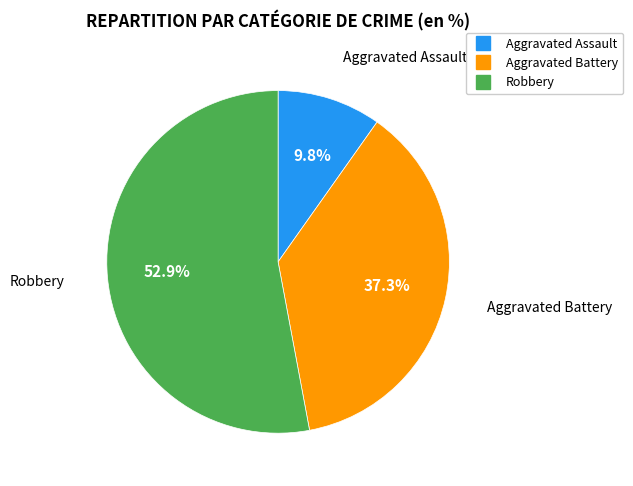

Is it true that Aggravated Assault is 1% of the pie?

False